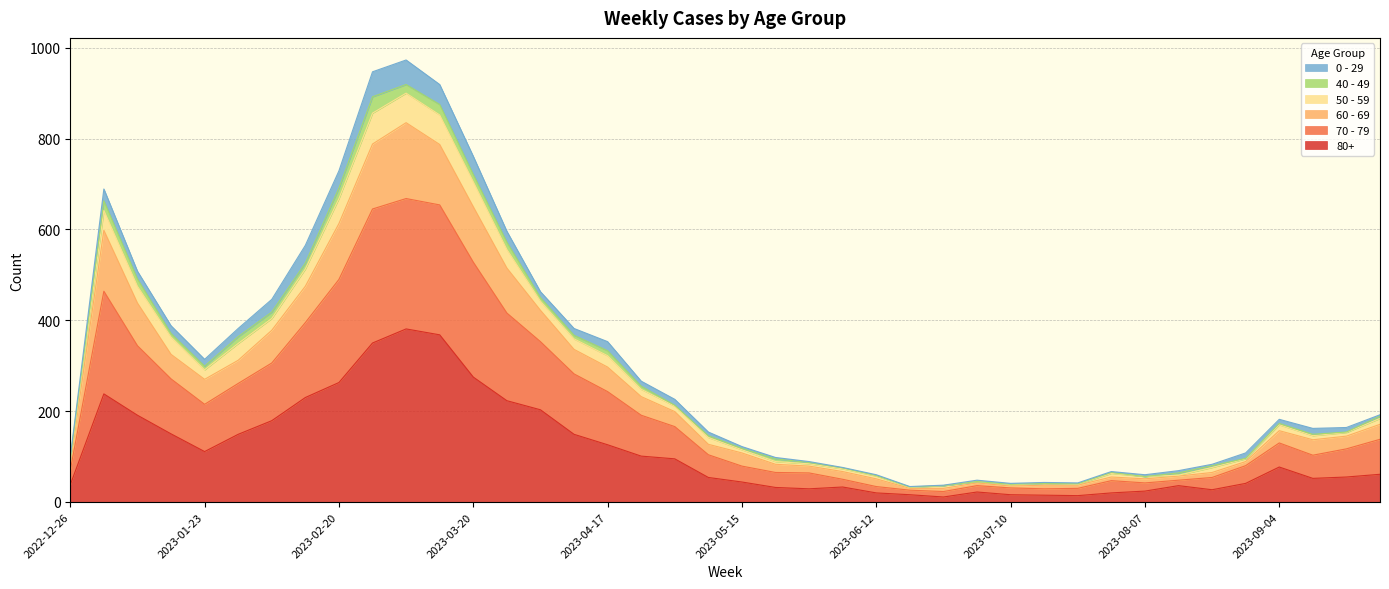

At which label does 50 - 59 reach its minimum?

2023-06-19